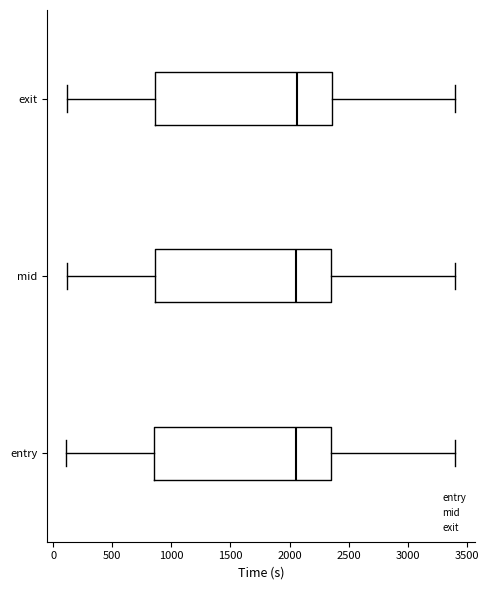

Where is the right edge of the box for exit on the x-axis? The values are not printed on the chart, so give them approximately, as read against the axis.

2350